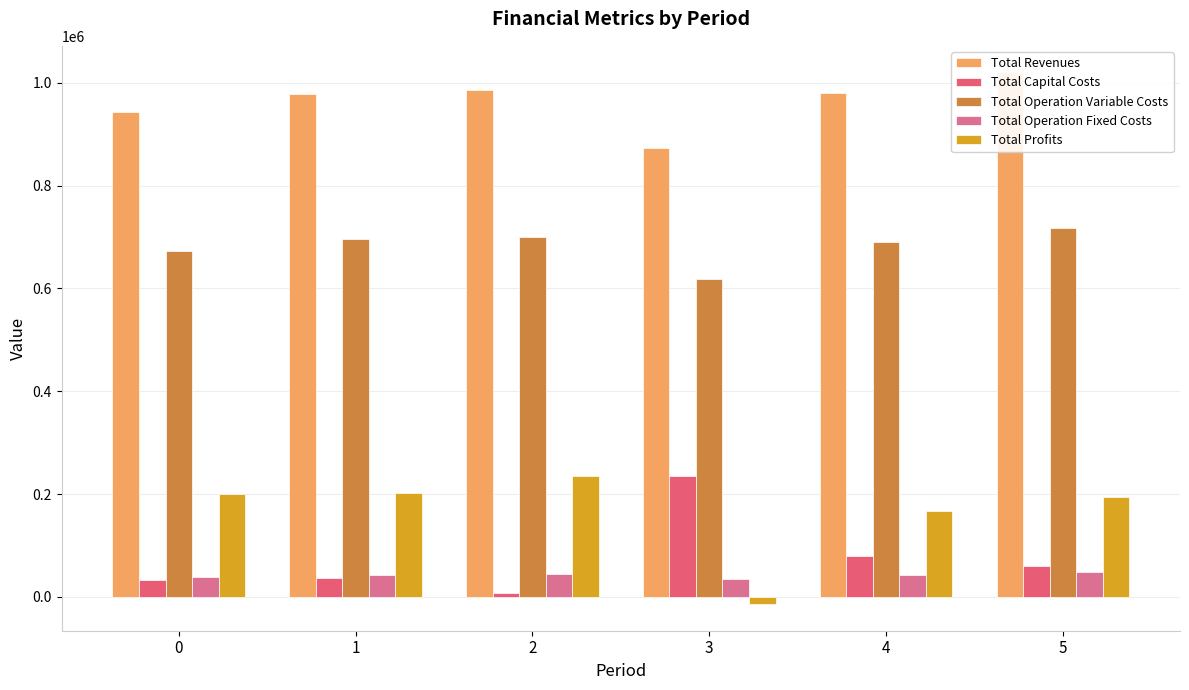

Are the bars grouped side by side (vs. stacked)?

Yes